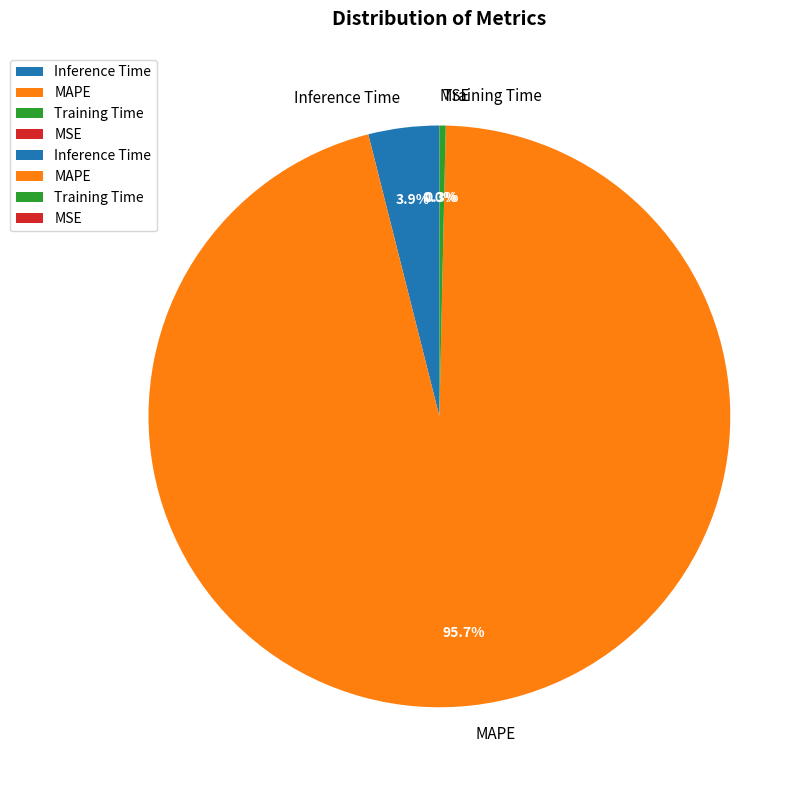

Is MAPE the majority of the pie?

Yes